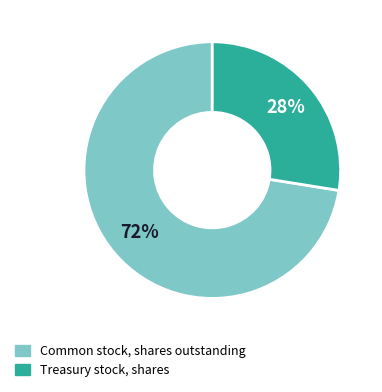

Rank the categories by value from lowest to highest.

Treasury stock, shares, Common stock, shares outstanding